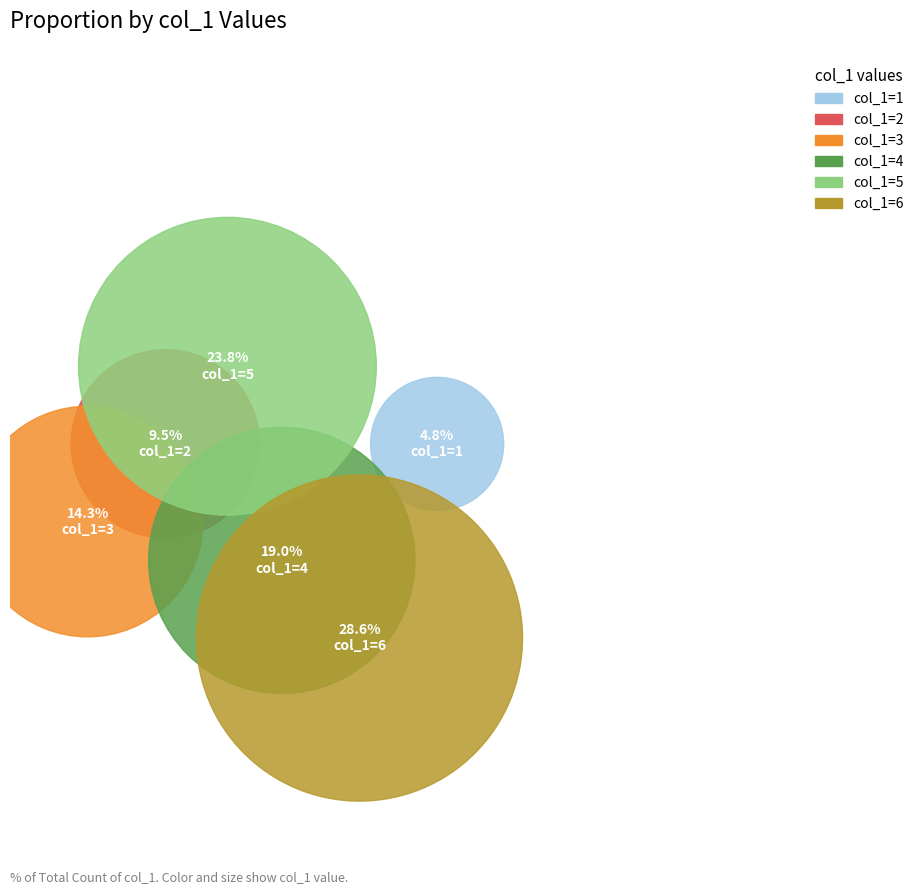

How much of the chart is everything except 3?

85.7%